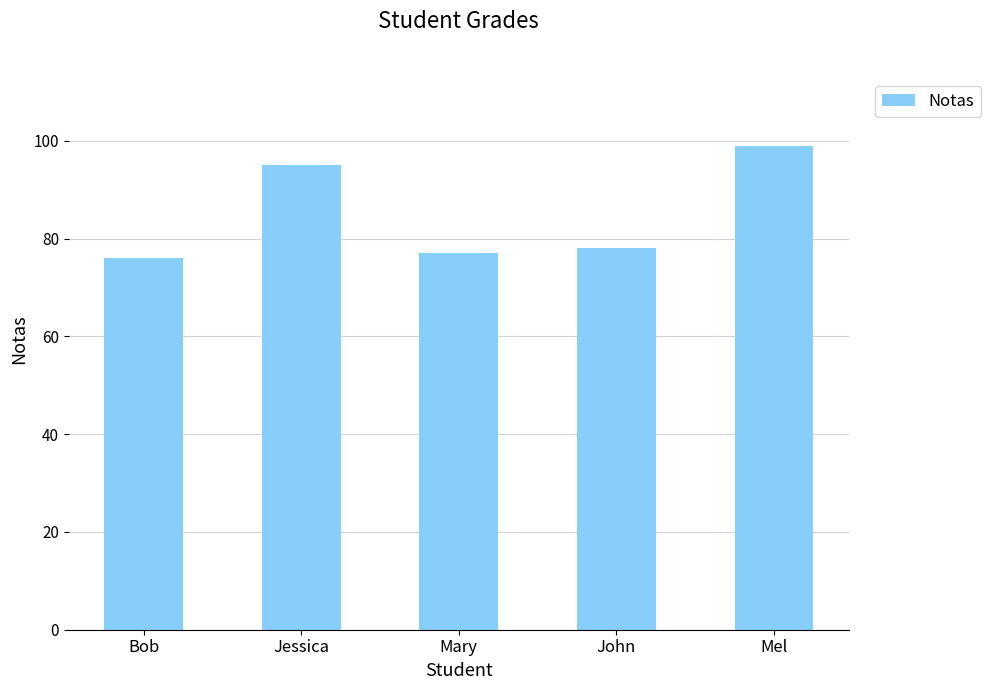

Count the number of categories in the chart.

5